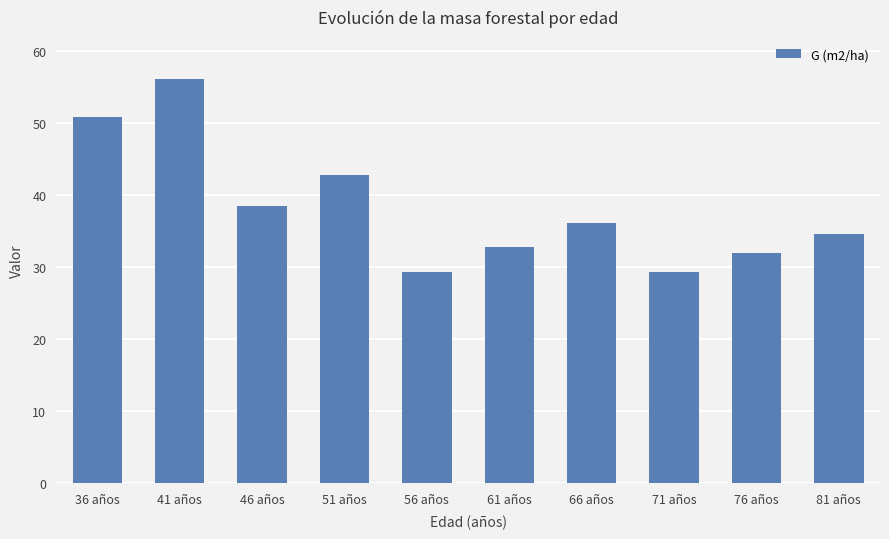

What is the change in value from 41 años to 66 años?

-20.0